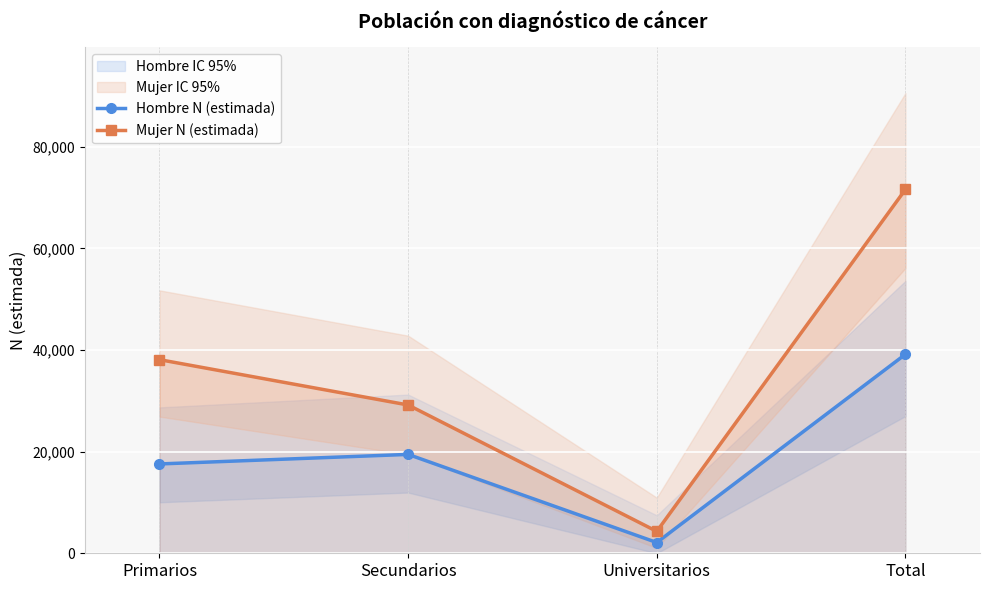

What is the difference between the highest and lowest values at Primarios?

20529